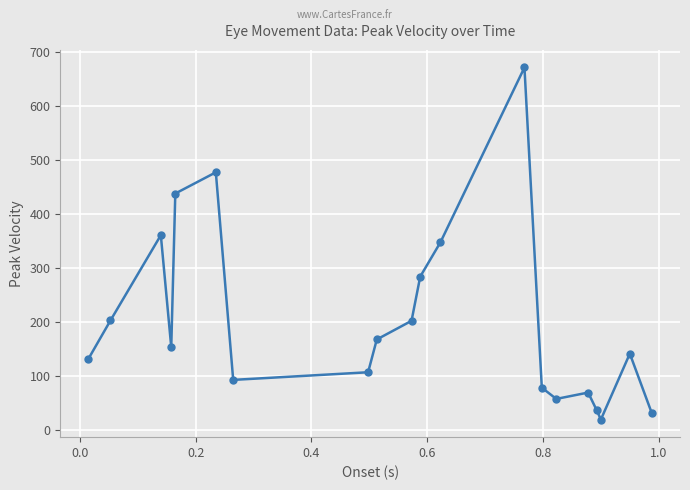

How many series are shown in this chart?

1